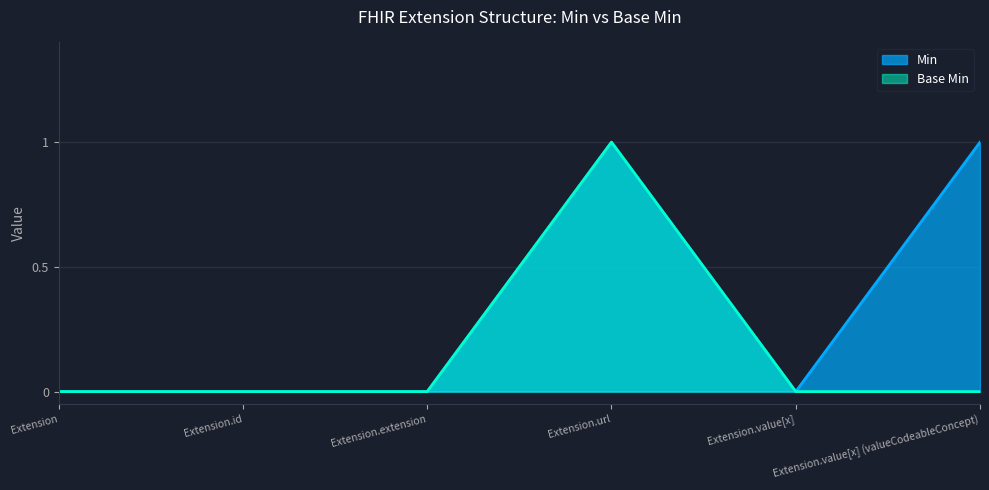

True or false: Min and Base Min intersect in this chart.

False